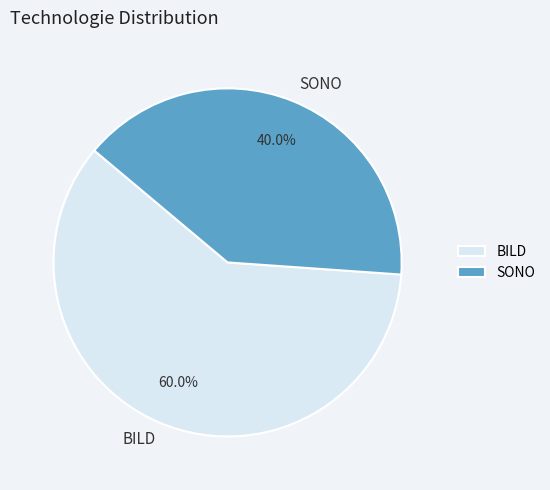

What is the smallest slice in the pie chart?

SONO